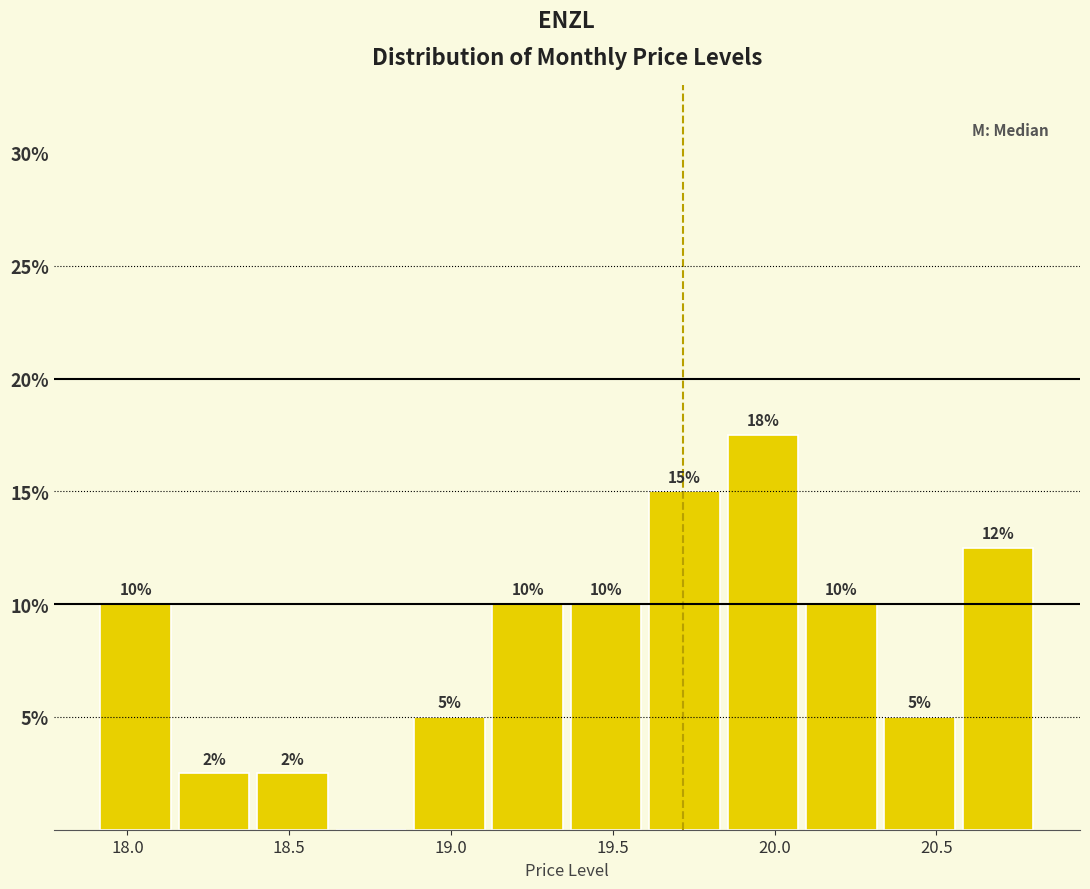

Which range on the x-axis has the tallest bar?

19.85 to 20.10